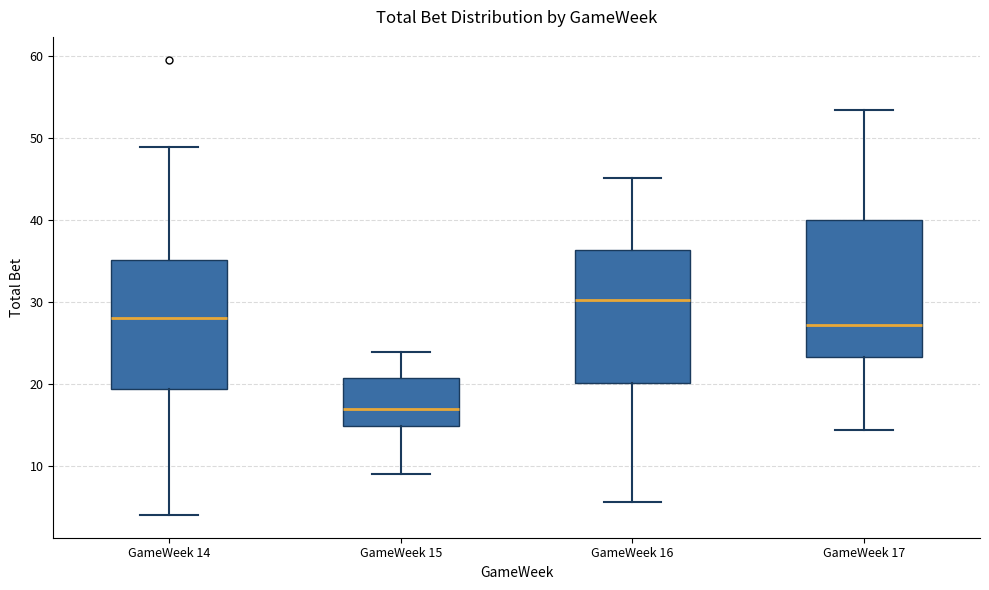

Reading left to right, read every box against the y-axis: the position of its median line, the range the box covers, and the ends of its whiskers. The values are not printed on the chart, so give them approximately, as read against the axis.

GameWeek 14: median 28, box 19 to 35, whiskers 4 to 49
GameWeek 15: median 17, box 15 to 21, whiskers 9 to 24
GameWeek 16: median 30, box 20 to 36, whiskers 6 to 45
GameWeek 17: median 27, box 23 to 40, whiskers 14 to 53